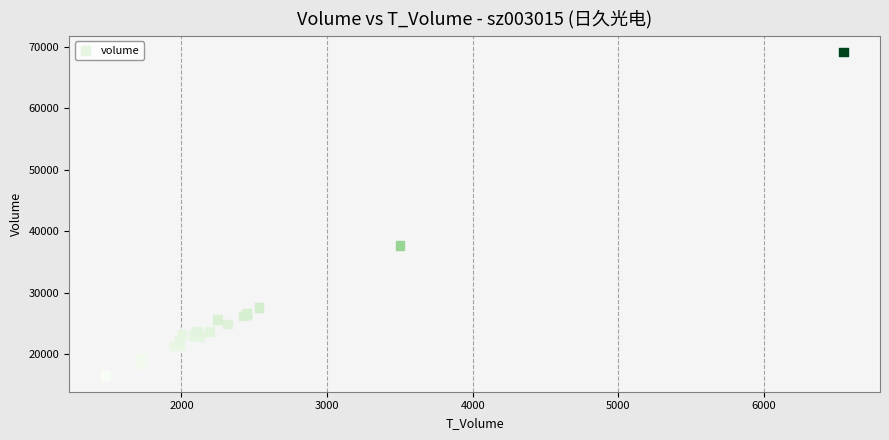

What Y value in the scatter plot is closest to 42875?

37673